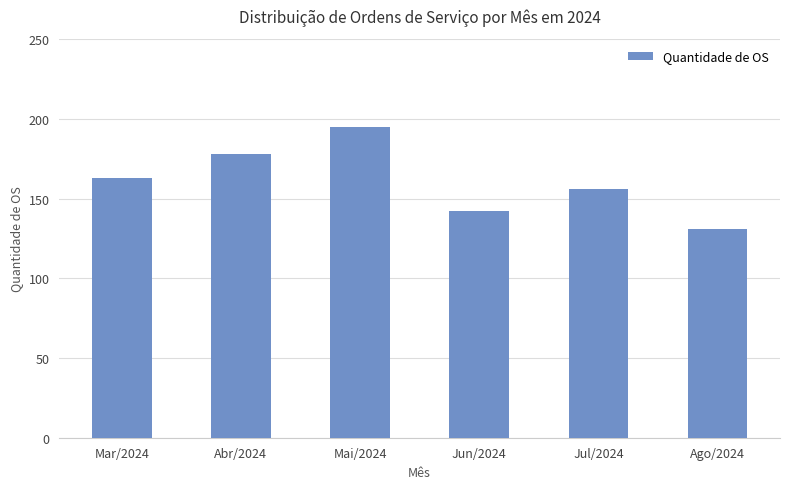

What is the minimum value shown in the chart?

131